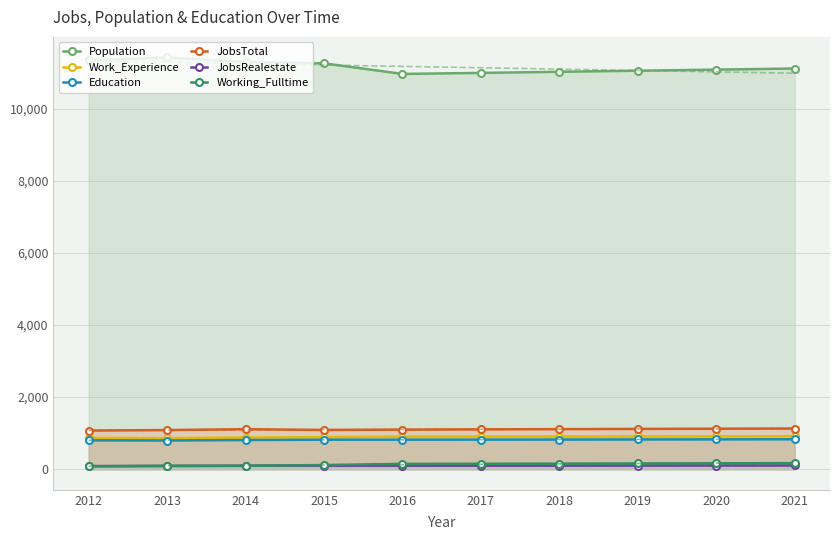

At which category does the chart reach its minimum across all series?

2012